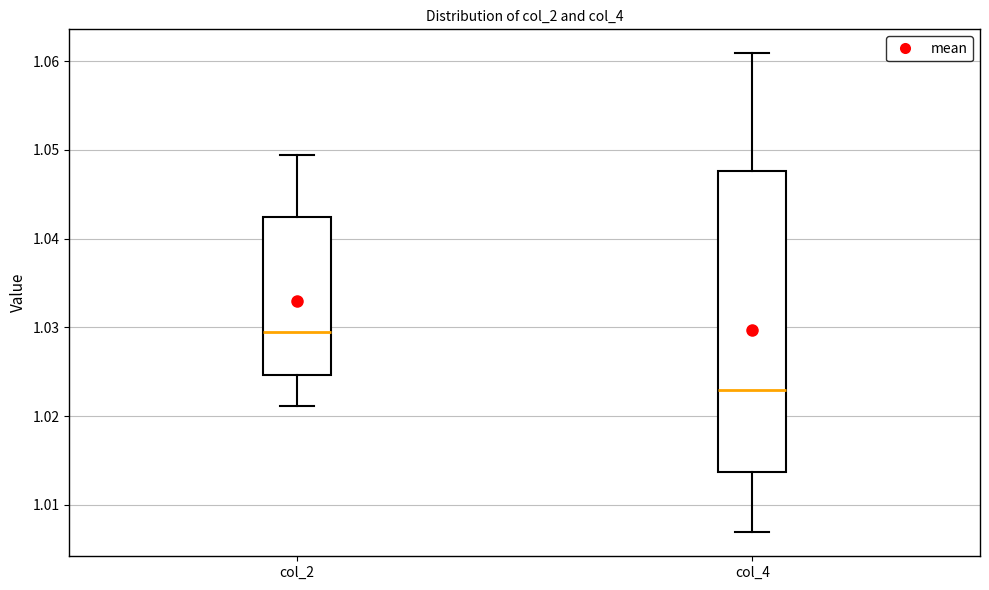

Which box's median line is the highest?

col_2